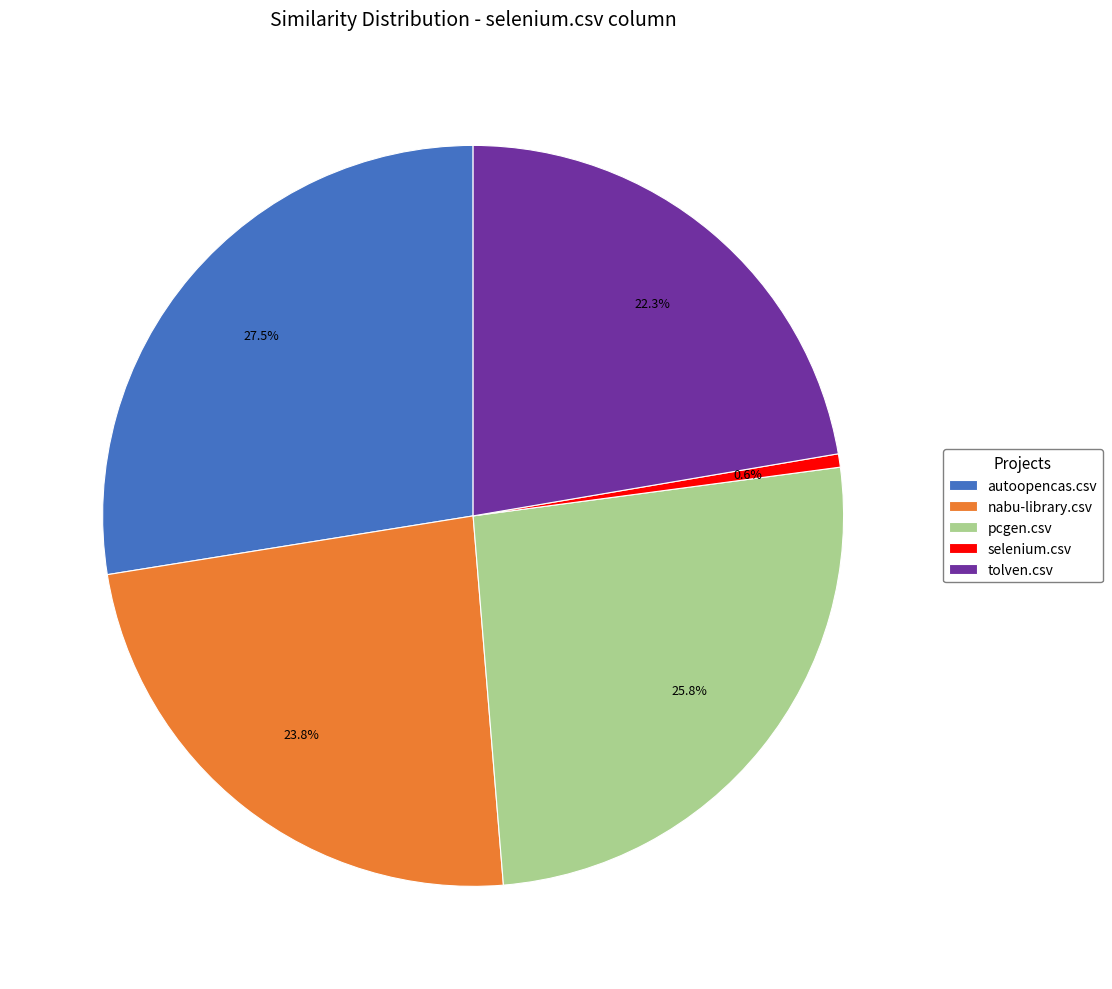

Rank the categories by value from lowest to highest.

selenium.csv, tolven.csv, nabu-library.csv, pcgen.csv, autoopencas.csv